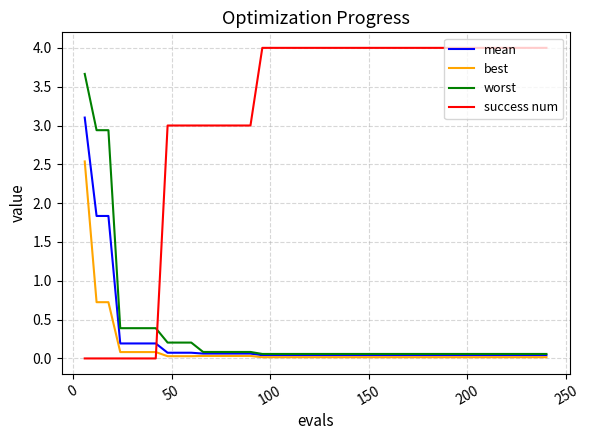

Which series has the widest spread of values?

success num